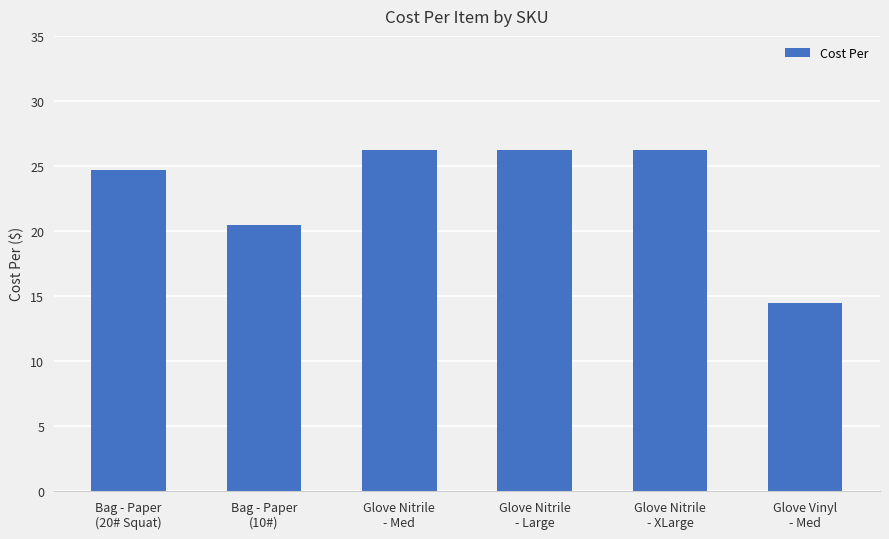

The value at Glove Nitrile
- Med is 6.8. True or false?

False